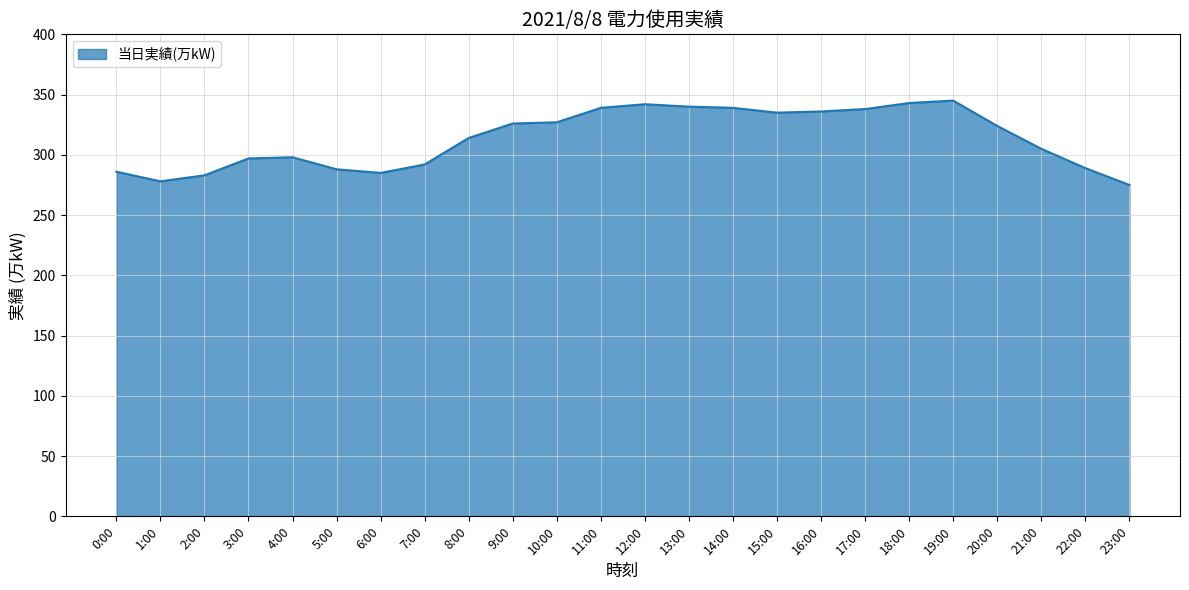

What position from the right is 23:00?

1